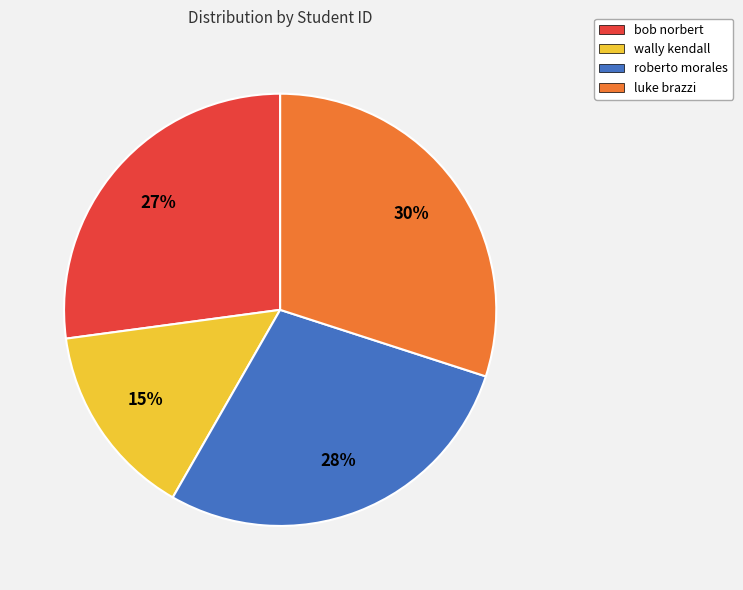

Which has a higher value, wally kendall or luke brazzi?

luke brazzi